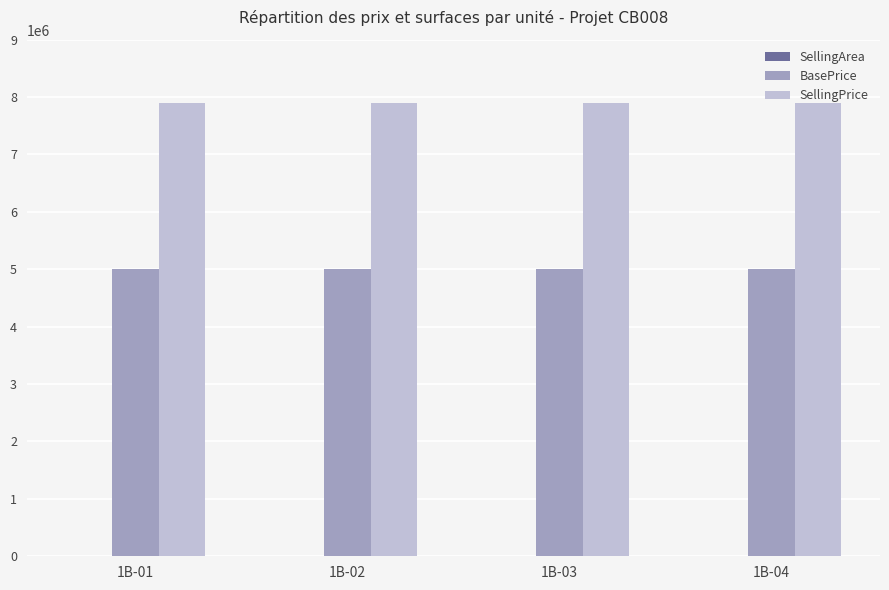

The value of SellingPrice at 1B-02 is 1694980. True or false?

False